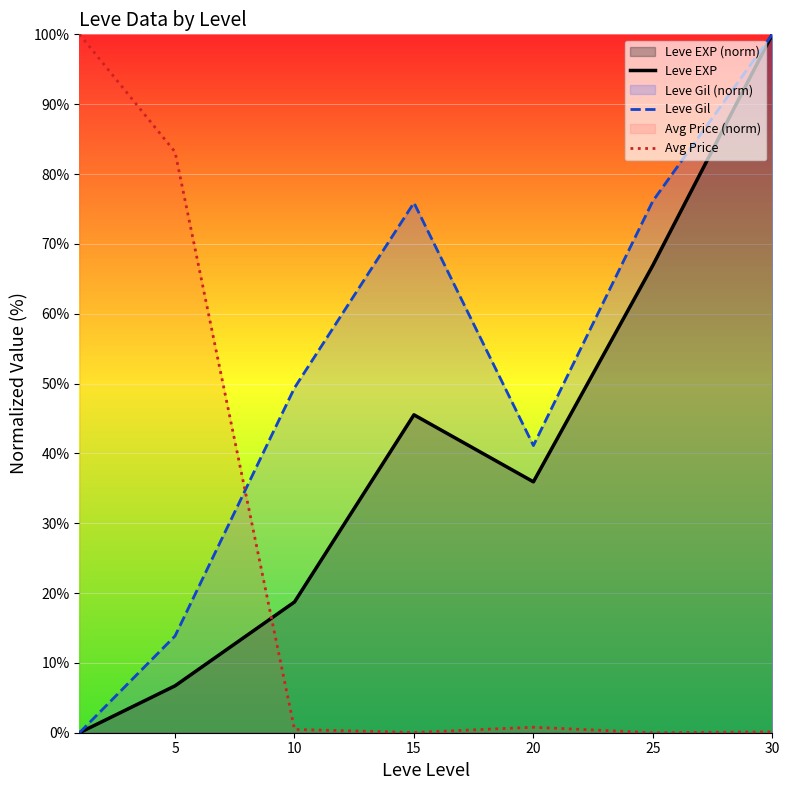

How many positive values does the Leve Gil series have?

6